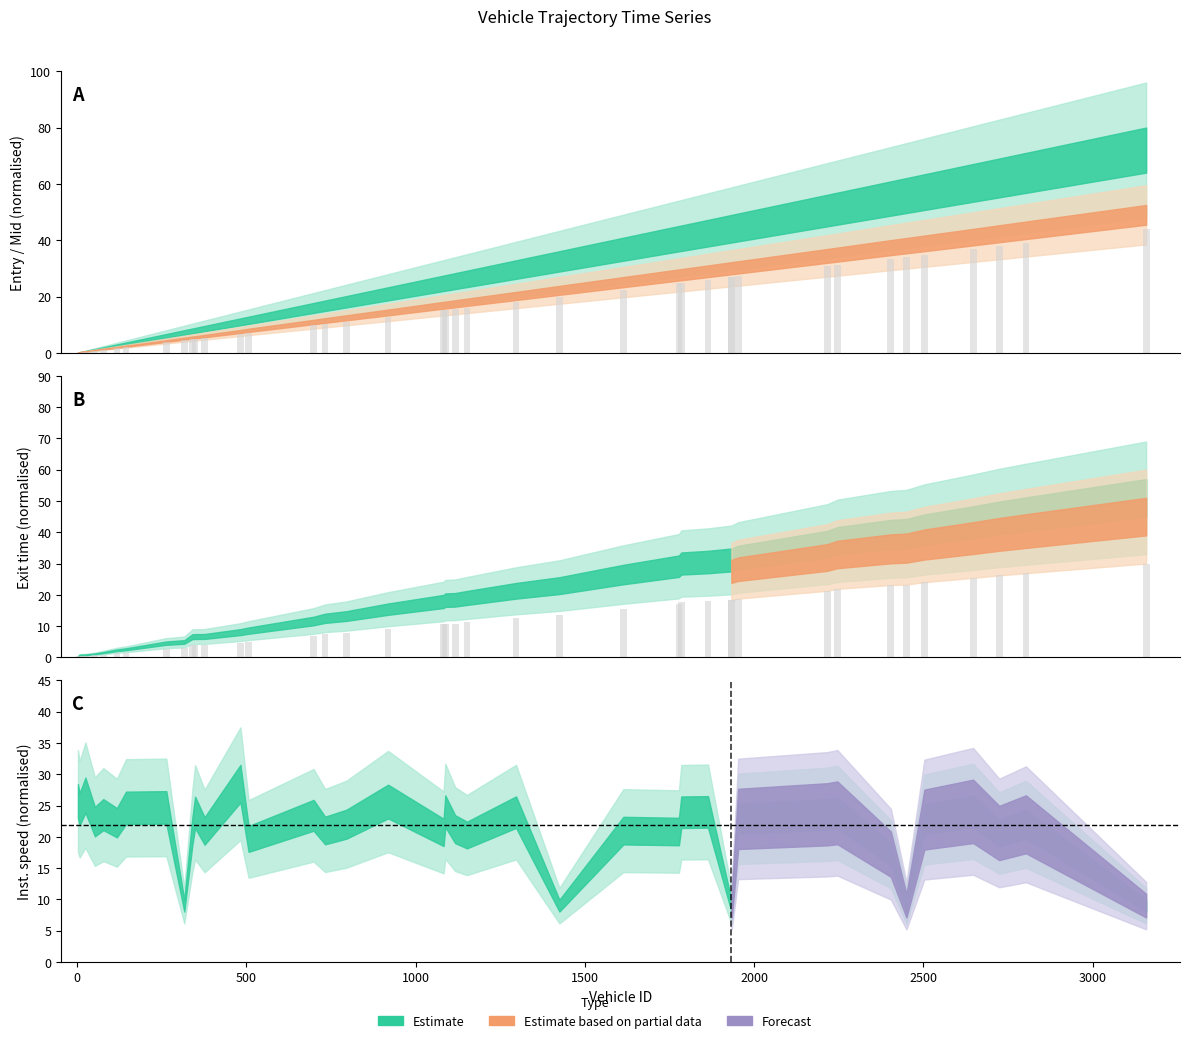

What is the average value of the mid series?

12.0